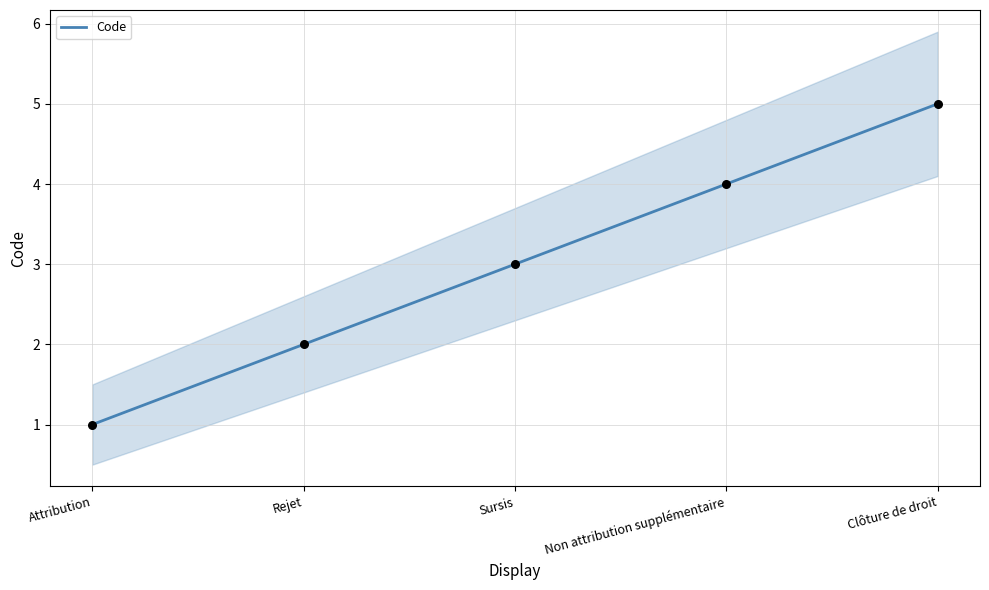

What is the change in value from Sursis to Clôture de droit?

+2